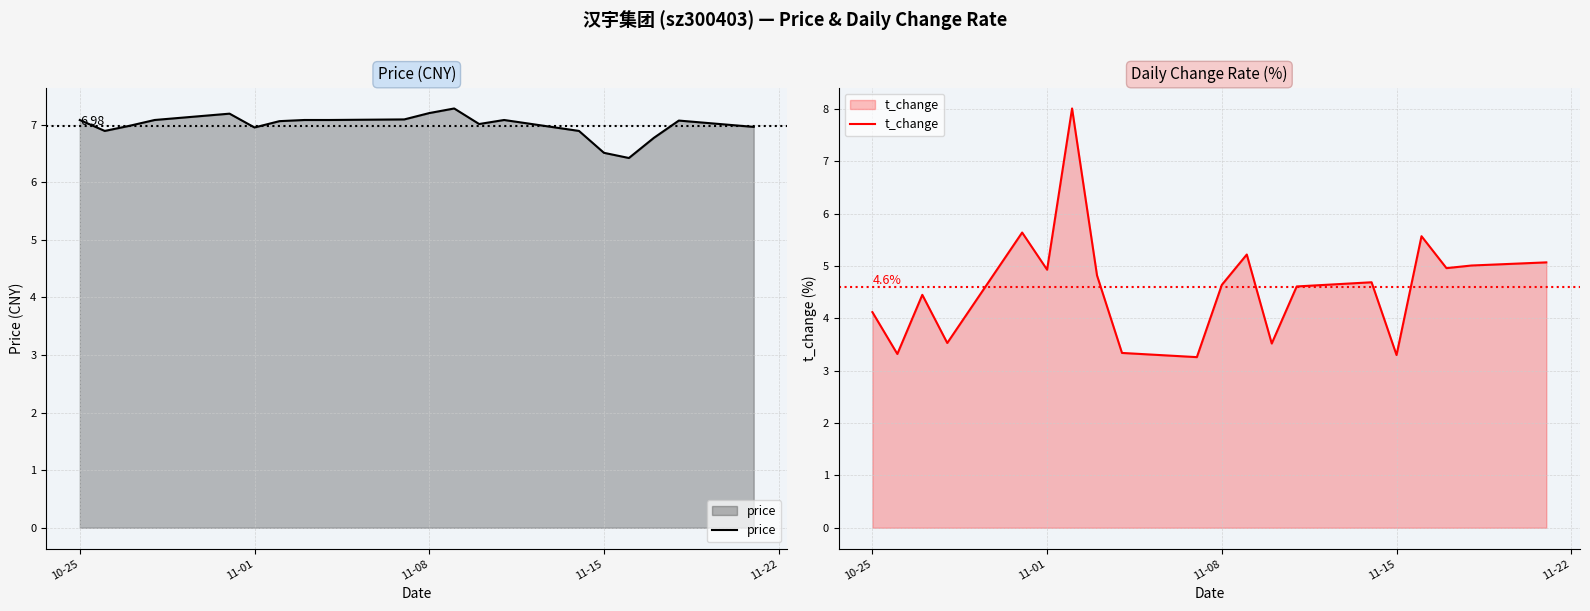

True or false: price has a value of 1.9 at 11-01.

False